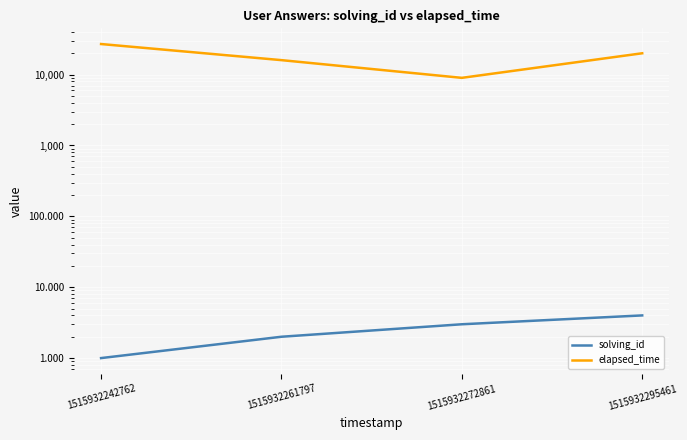

What is the difference between the highest and lowest values at 1515932295461?

19996